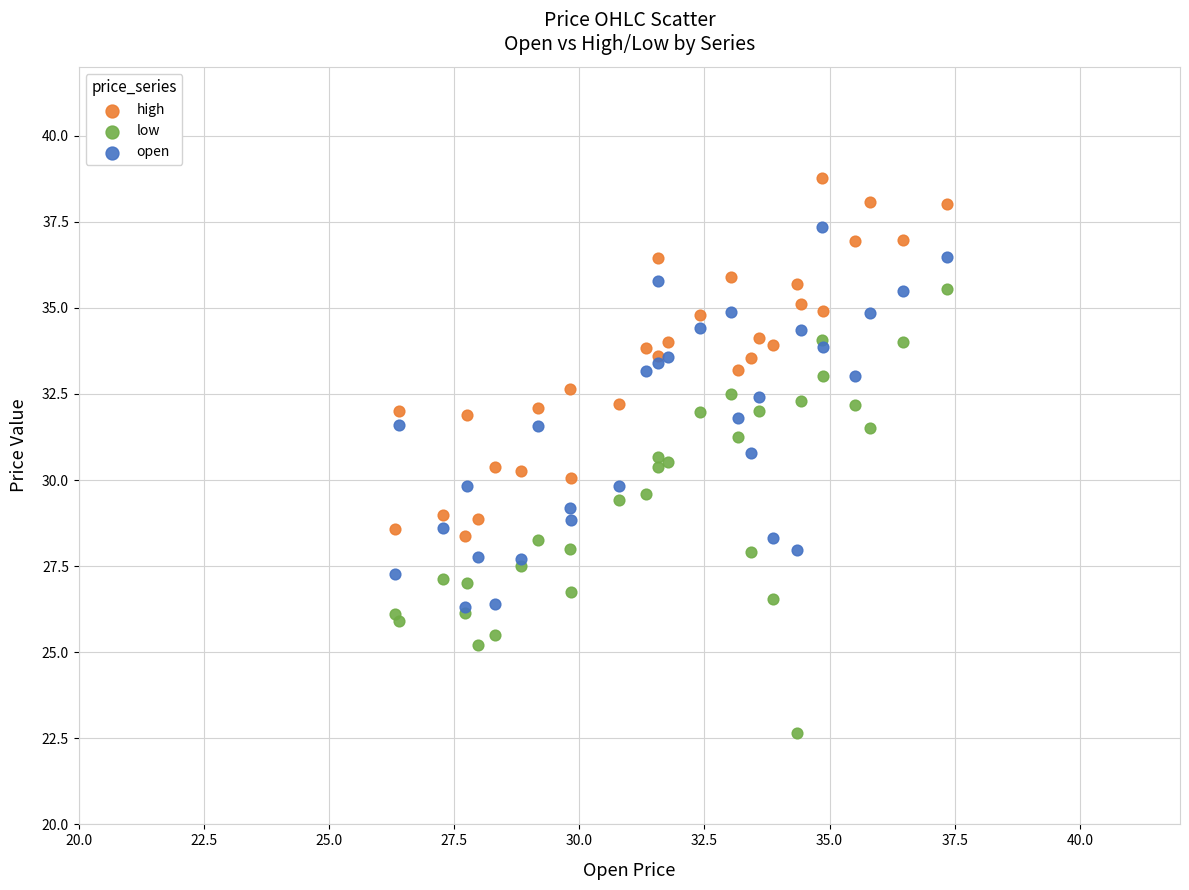

Which series has the widest spread of Y values?

low